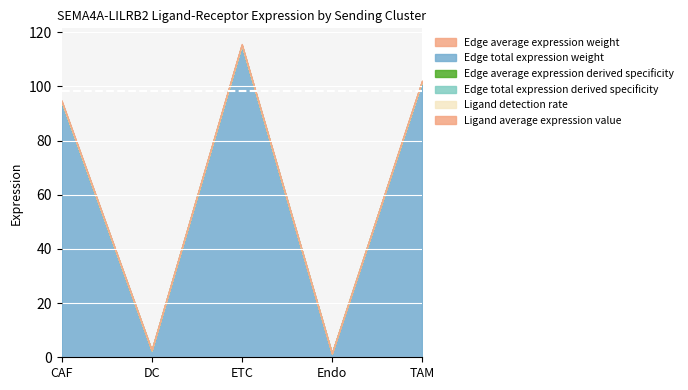

How many categories are shown in the chart?

5